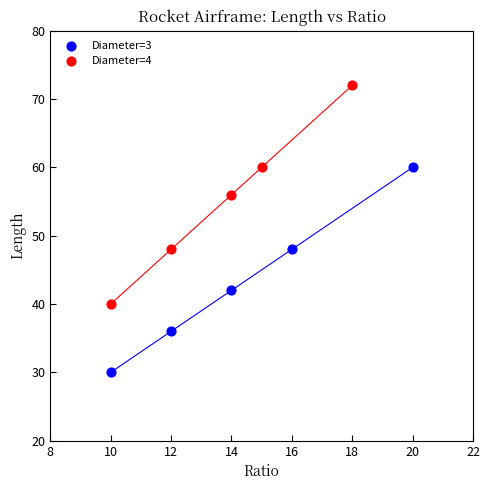

Which series has the largest Y range (max minus min)?

Diameter=4